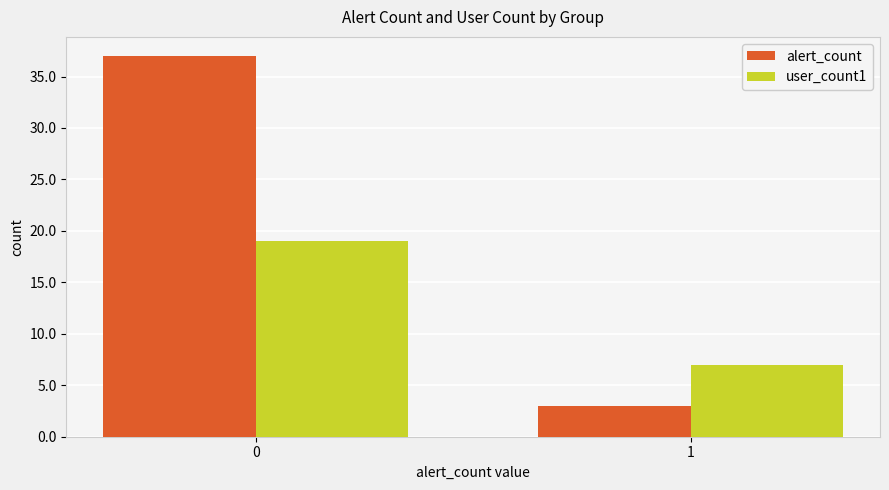

The value of alert_count at 0 is 37. True or false?

True